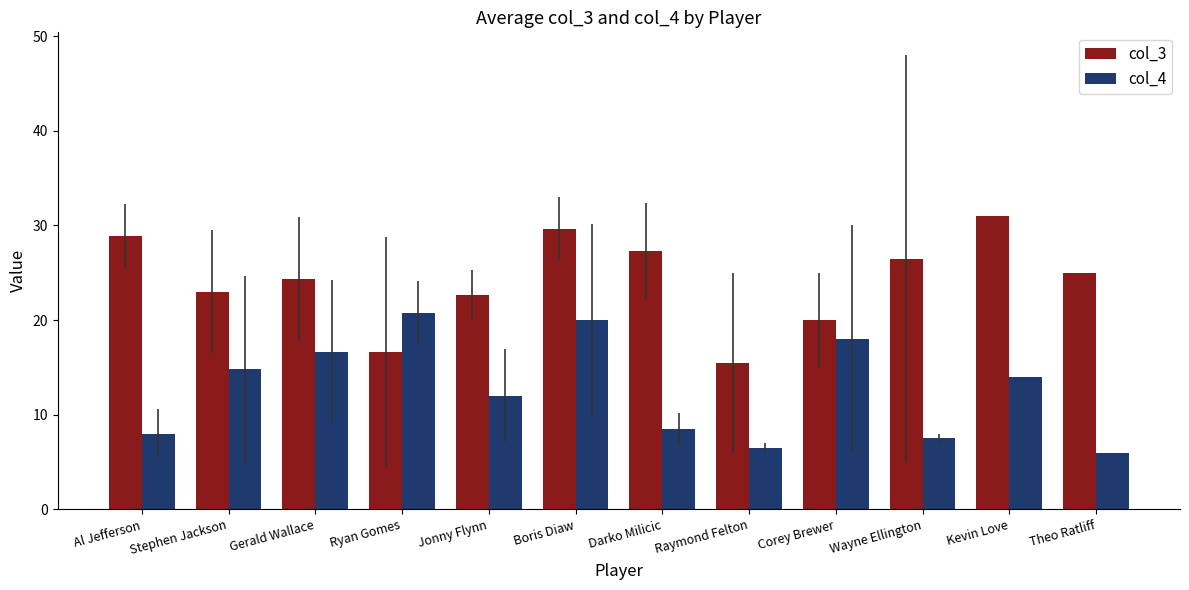

What is the highest value of the col_4 series?

20.8